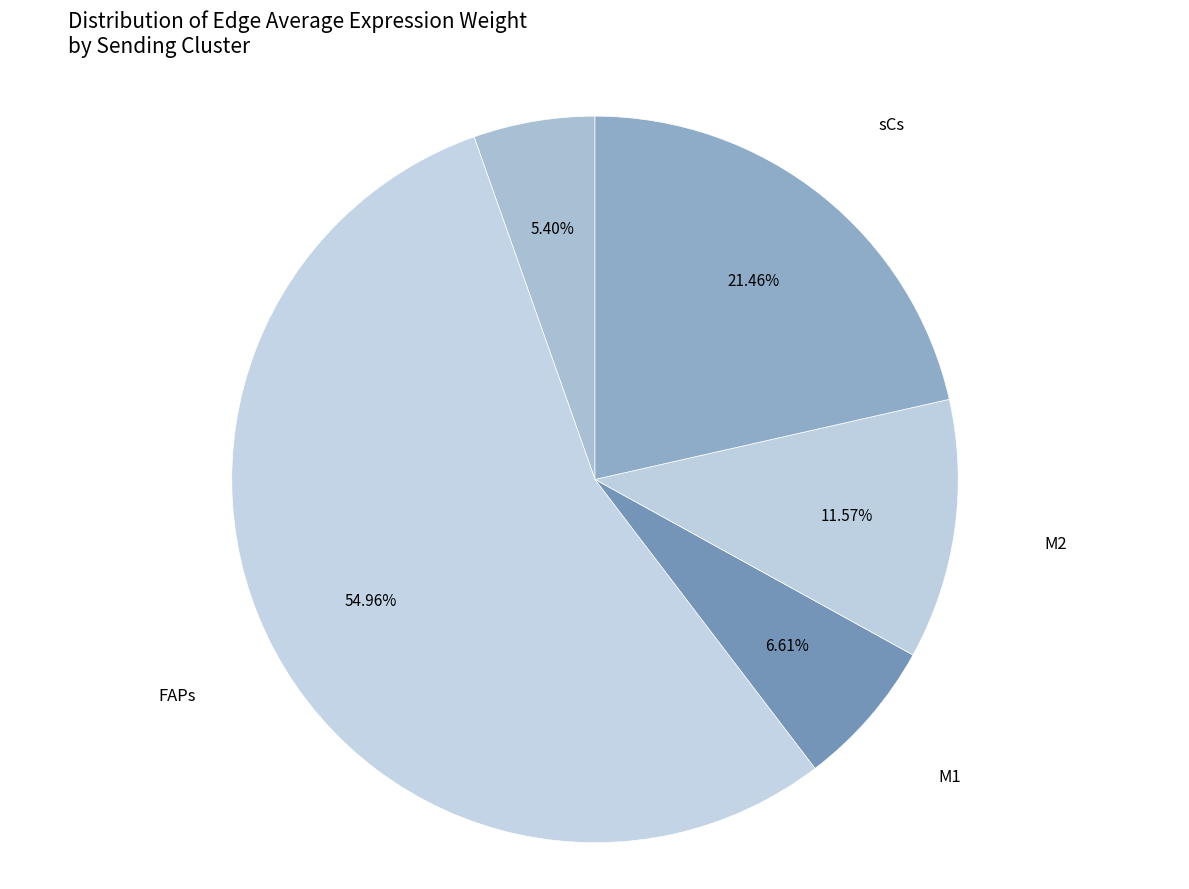

Rank the categories by value from lowest to highest.

ECs, M1, M2, sCs, FAPs